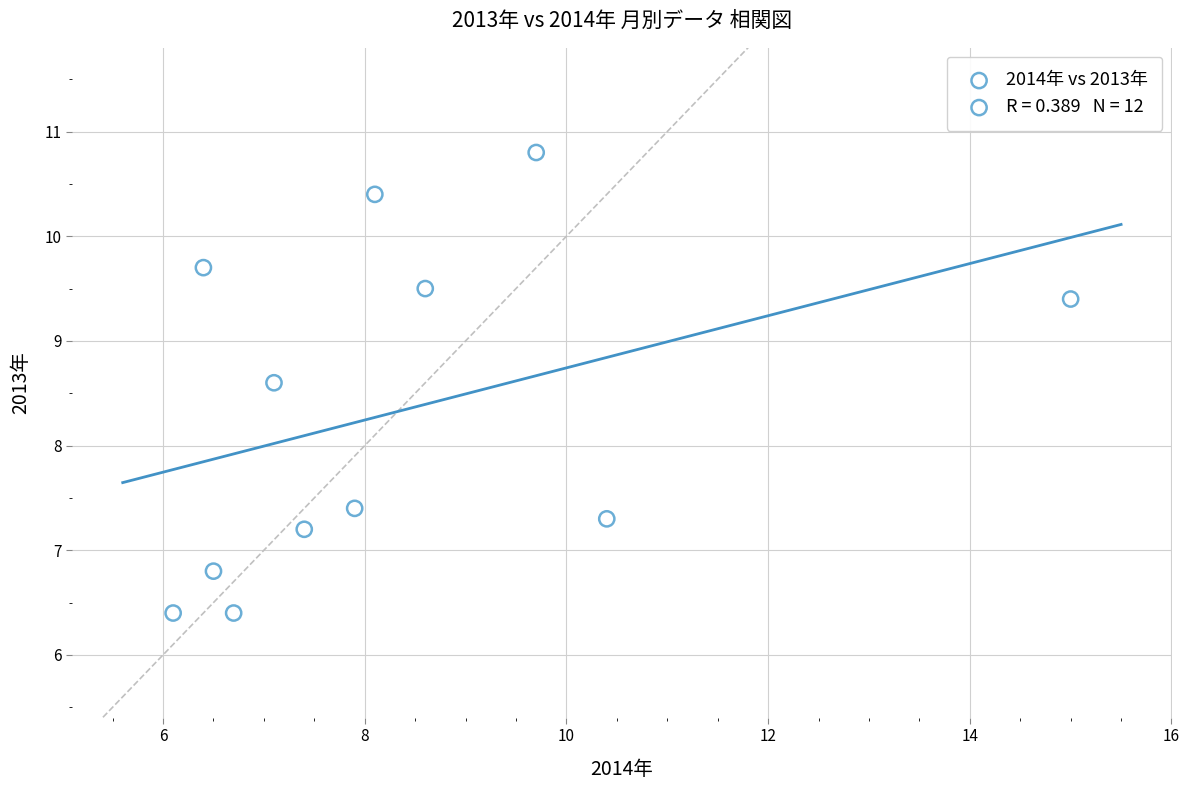

What is the range of X values (max minus min)?

8.9